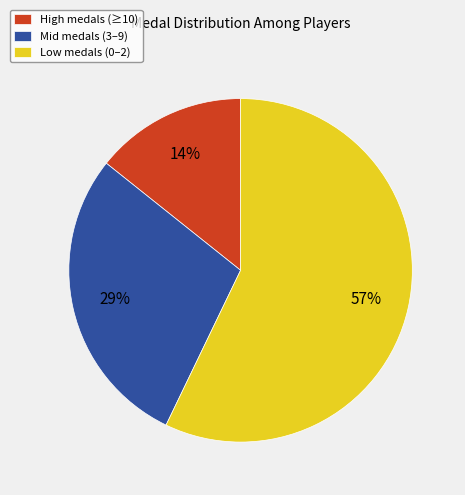

Is it true that Low medals (0–2) is 70% of the pie?

False